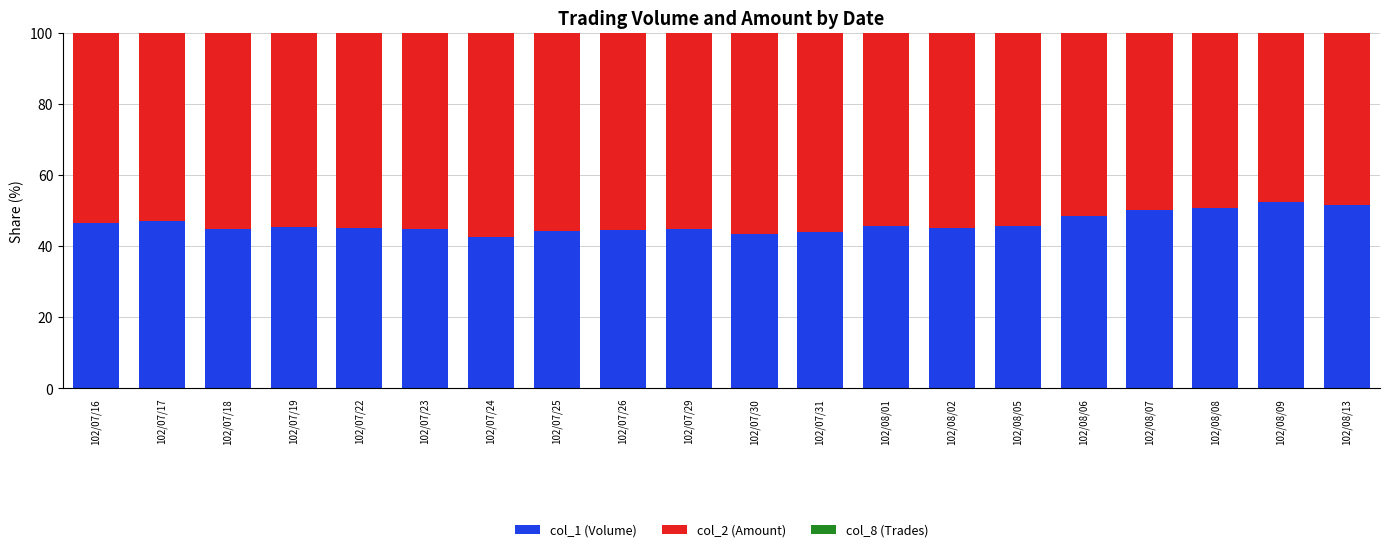

The col_1 (Volume) series shows 69.9 at 102/08/08. True or false?

False